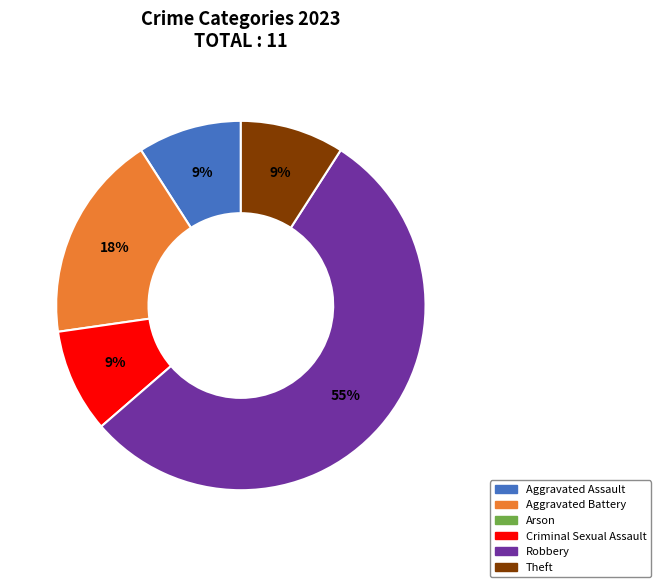

Does any single category account for the majority?

Yes